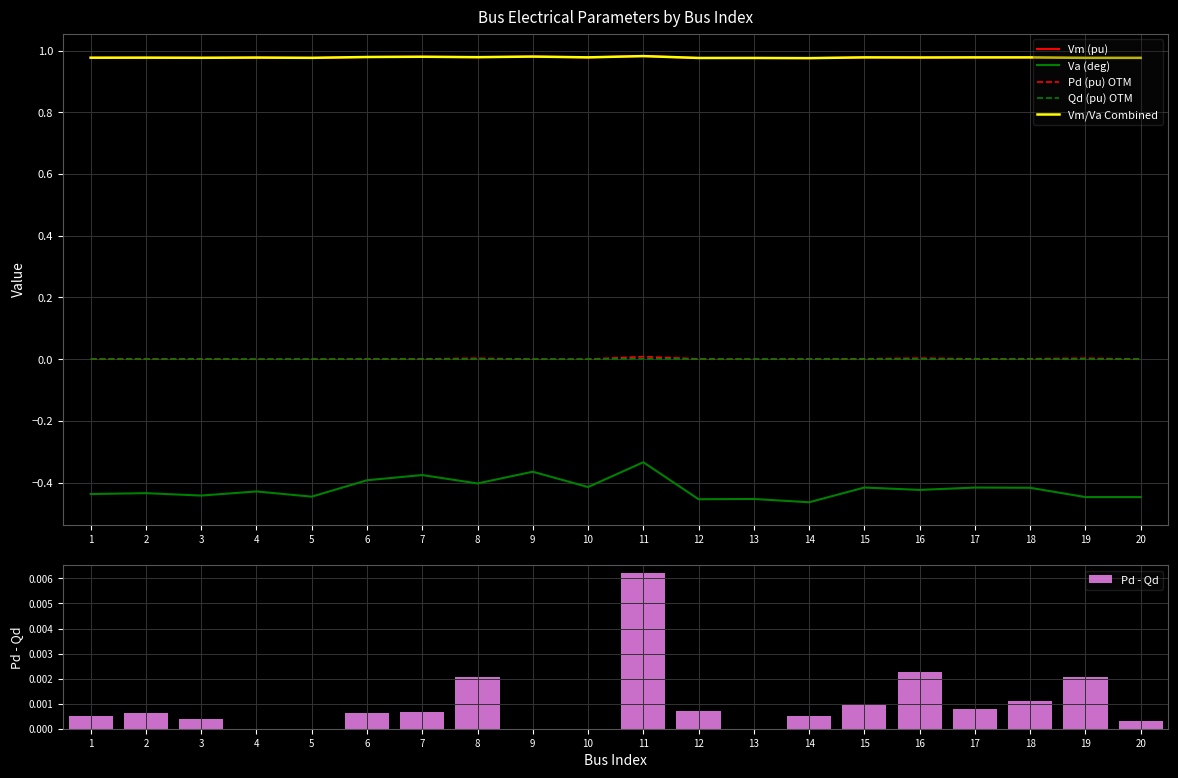

Which has a higher value, 4 or 16?

16